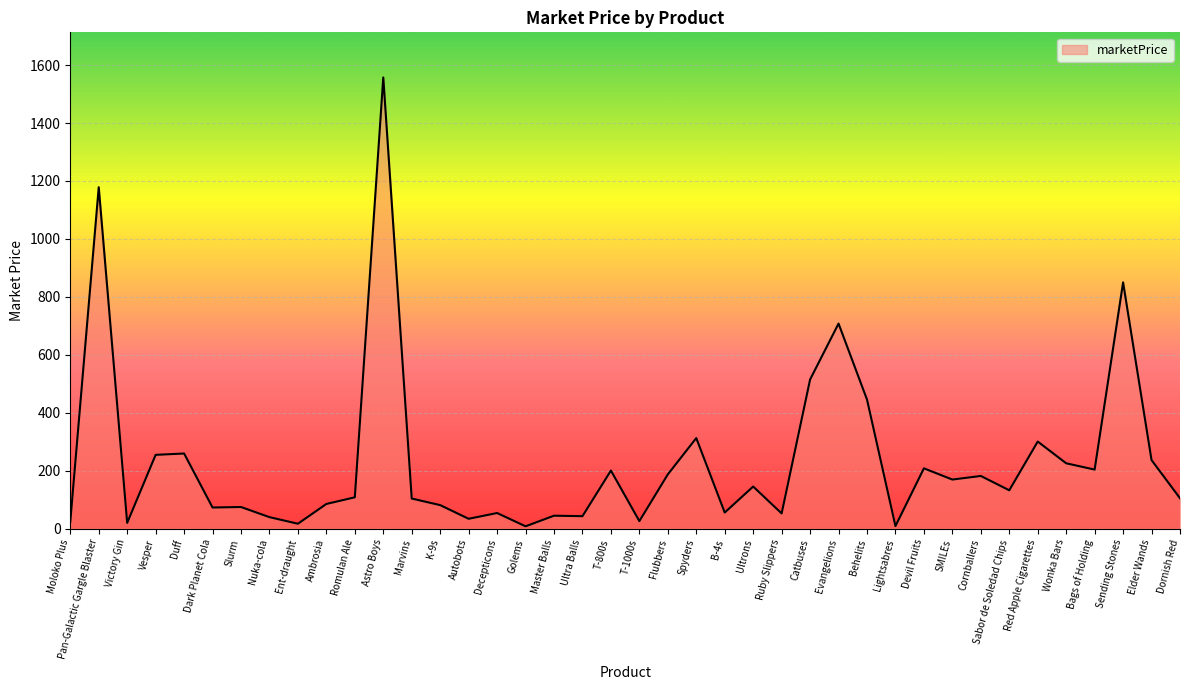

Count the number of values greater than 132.

20